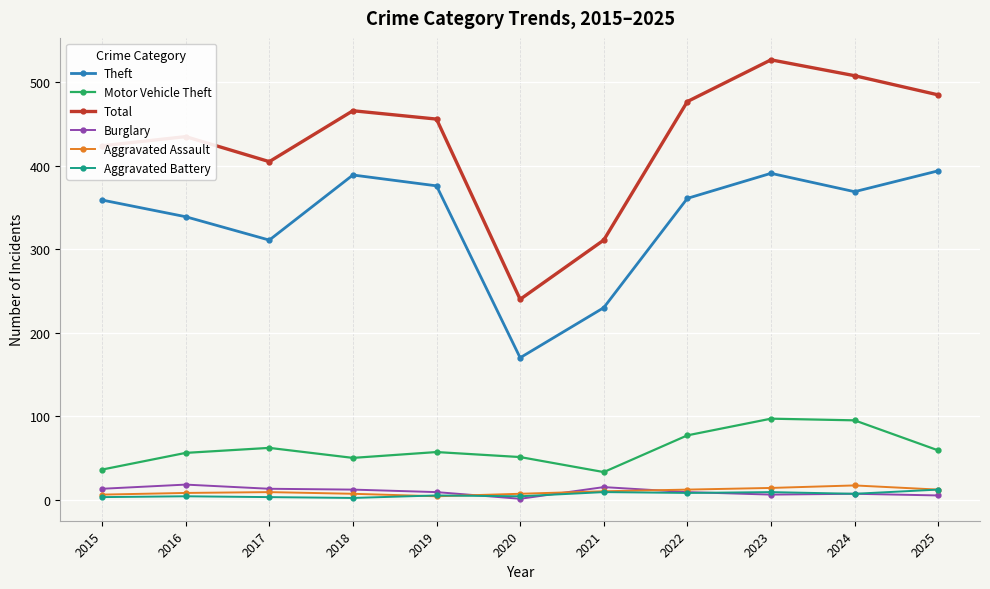

How many interior local valleys does the Total series have?

2